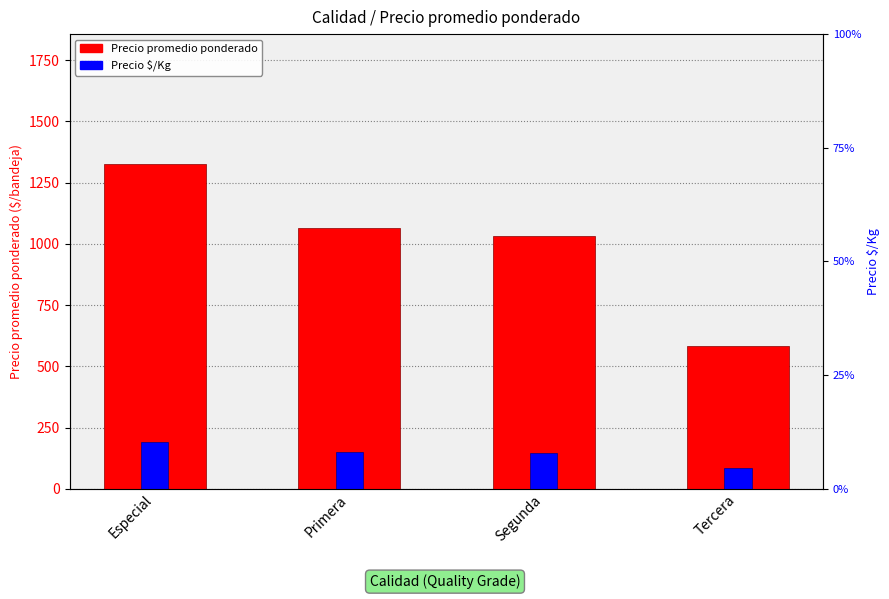

Which series has the largest range (max minus min)?

Precio promedio ponderado